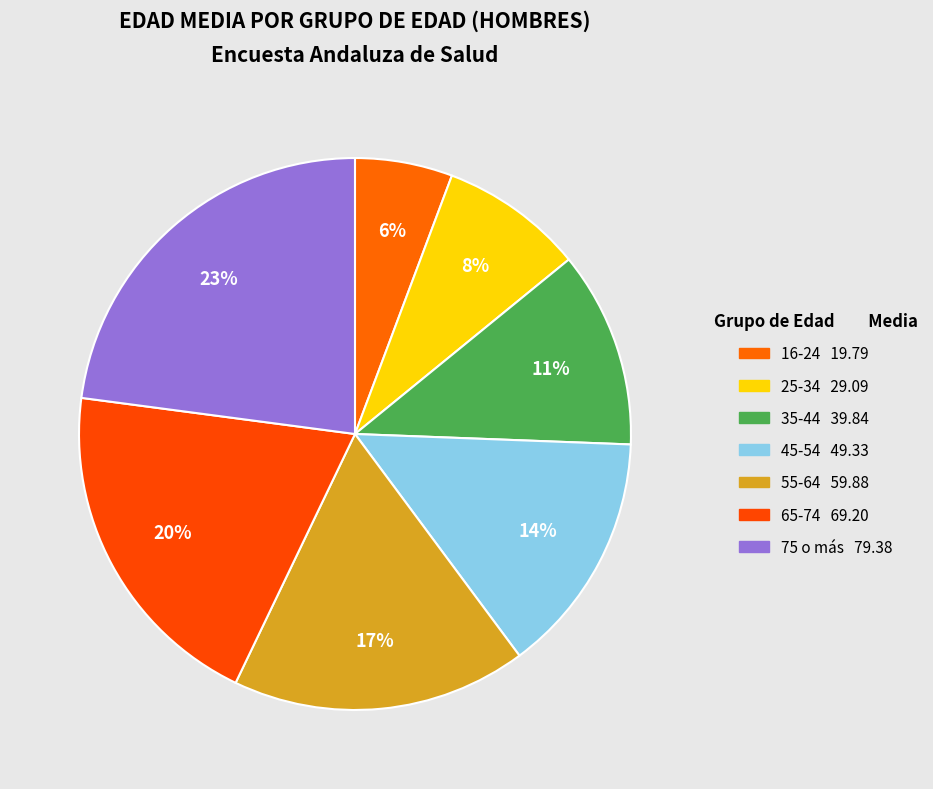

Which category has the biggest portion of the pie?

75 o más